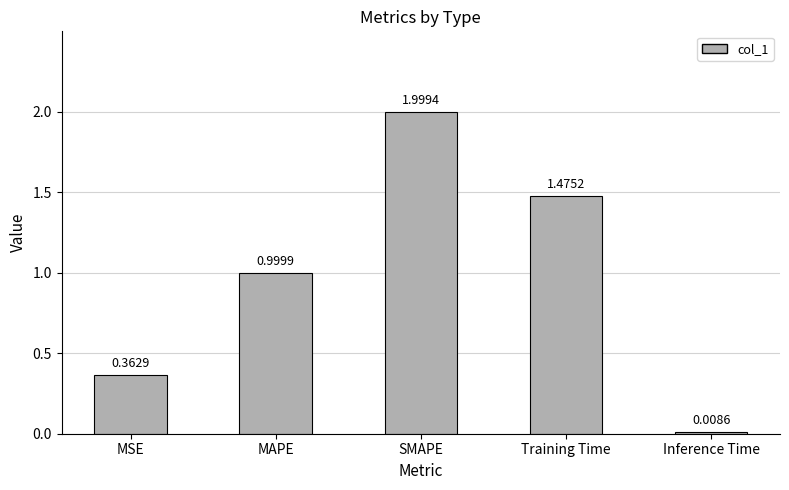

What is the difference between the maximum and minimum values?

2.0